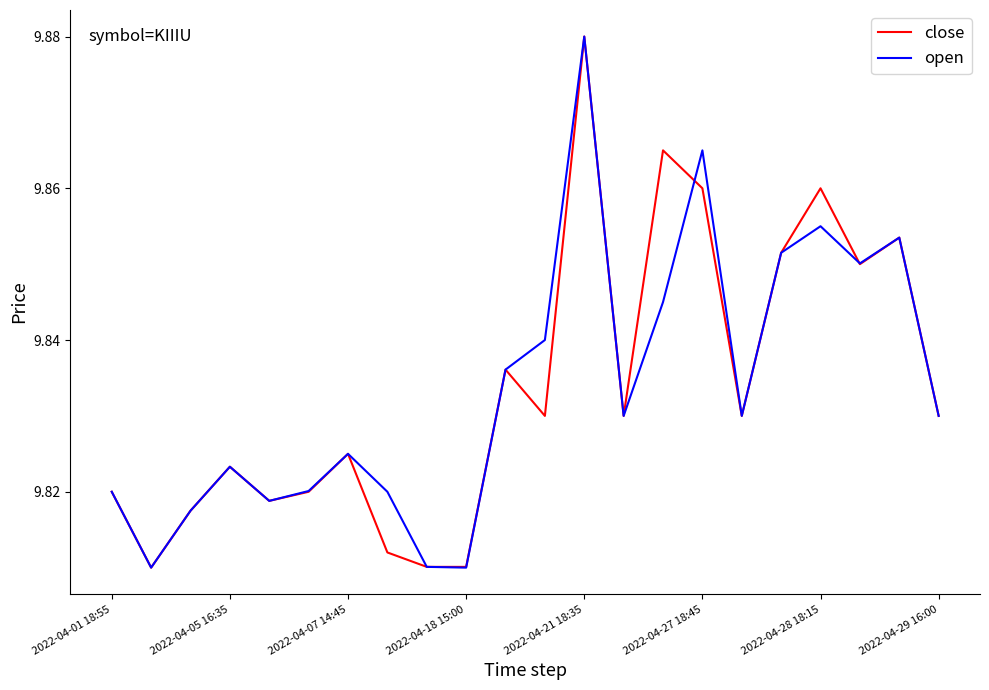

What is the average value of the close series?

9.8